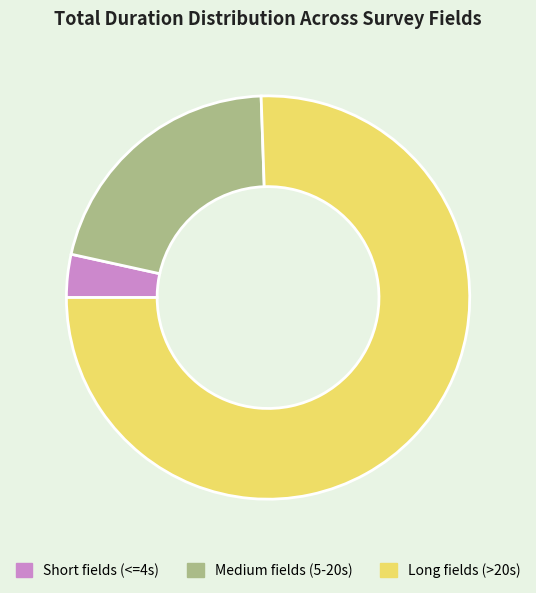

Does any single category account for the majority?

Yes